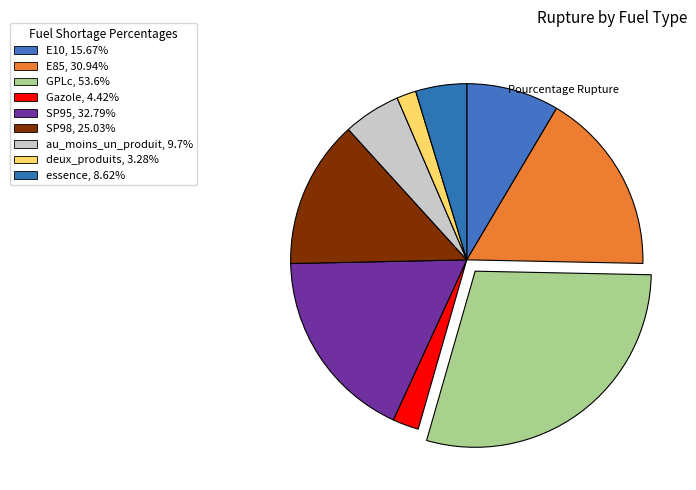

Is it true that Gazole is 14% of the pie?

False